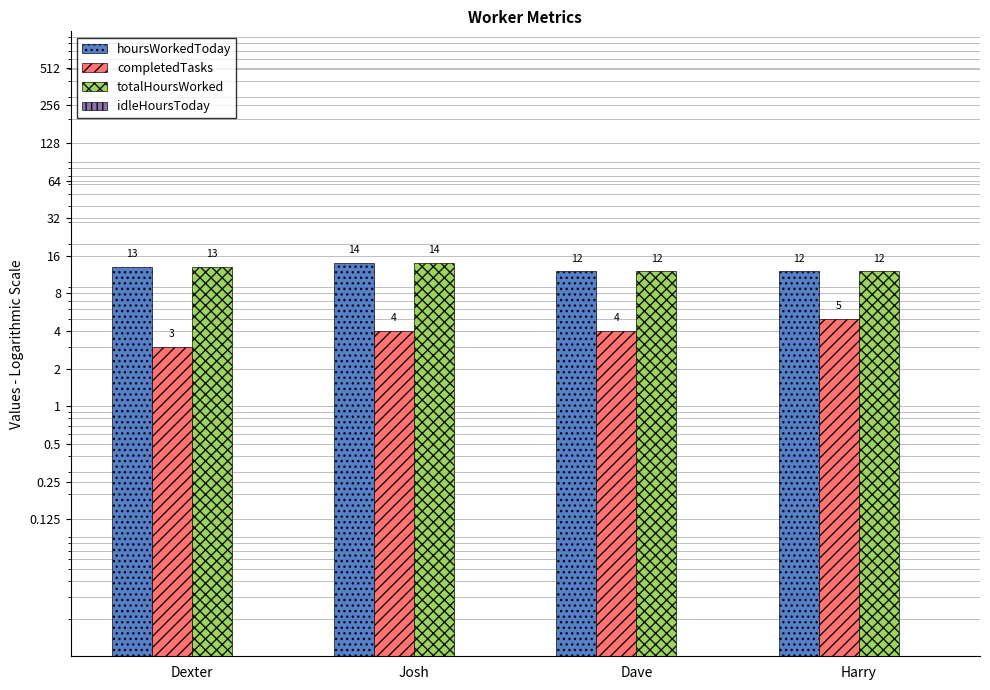

The value of idleHoursToday at Dexter is 0.0. True or false?

False